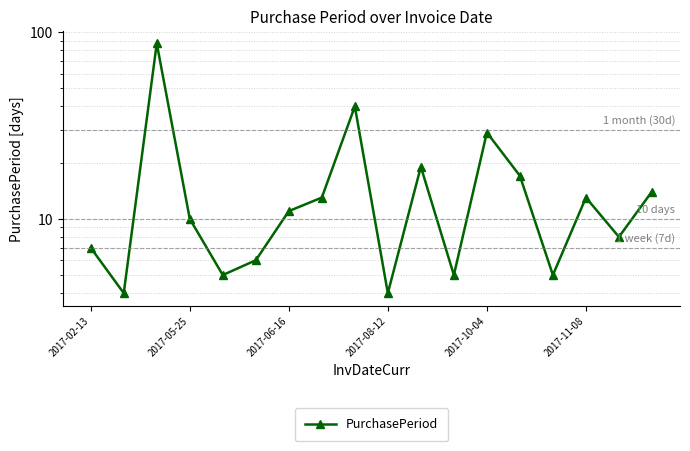

Count the number of categories in the chart.

18